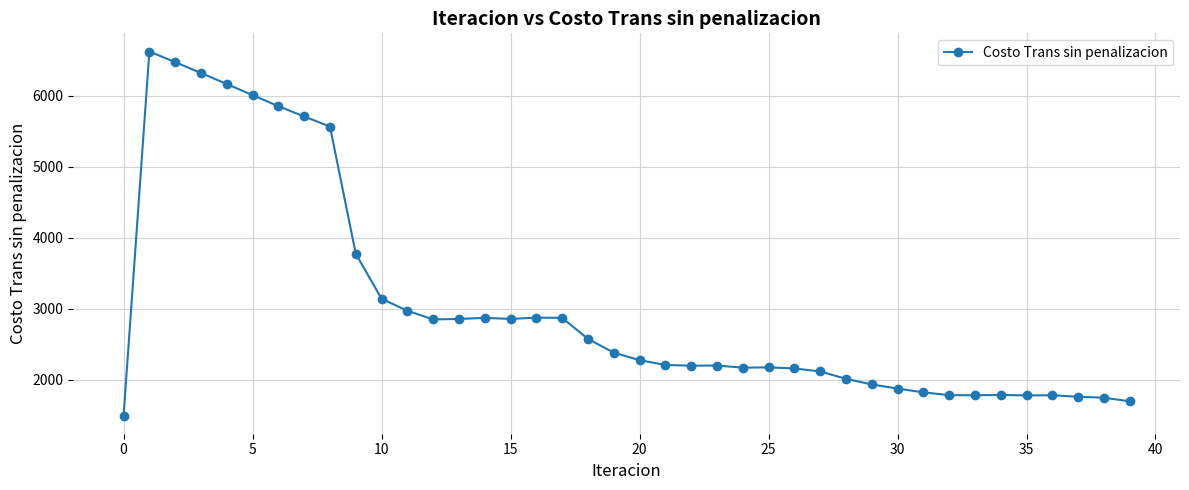

What is the maximum value shown in the chart?

6620.3